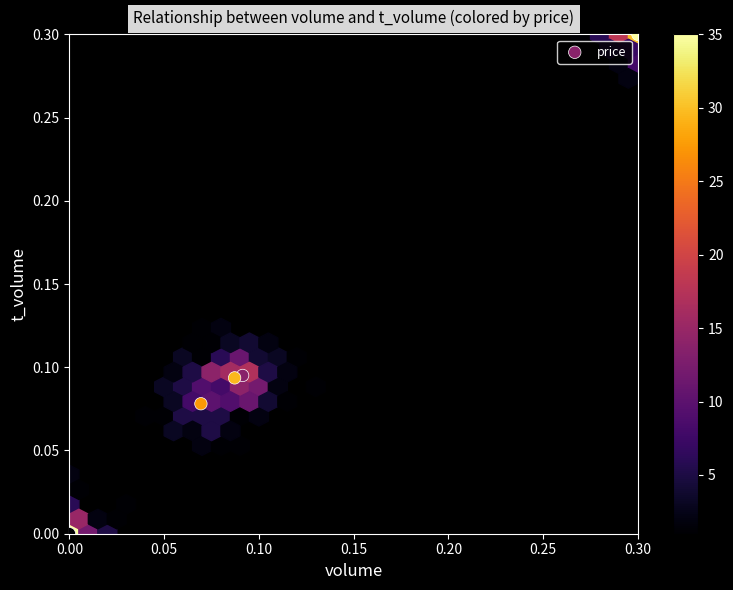

What is the range of Y values (max minus min)?

0.3